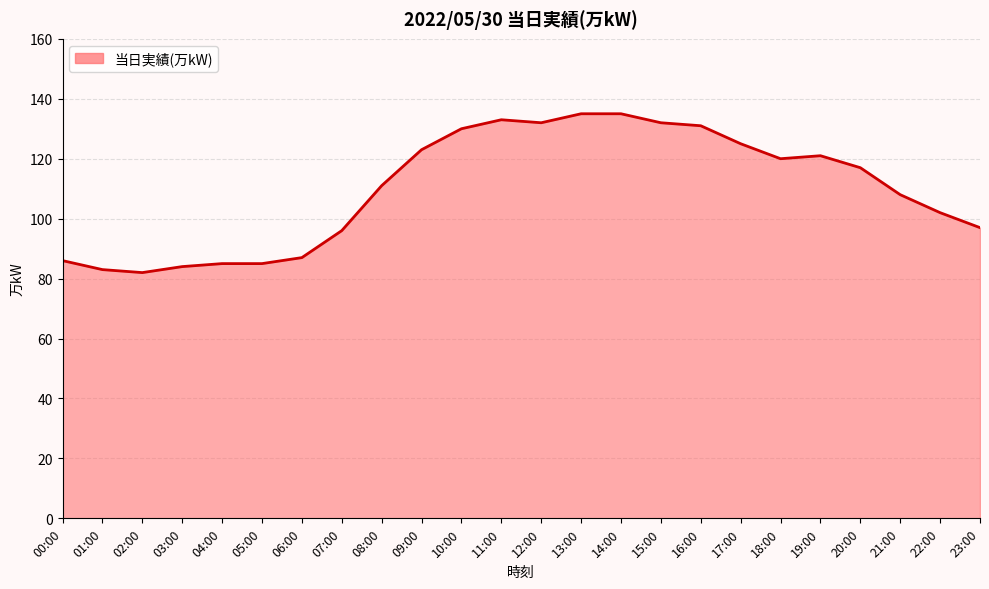

What is the change in value from 07:00 to 08:00?

+15